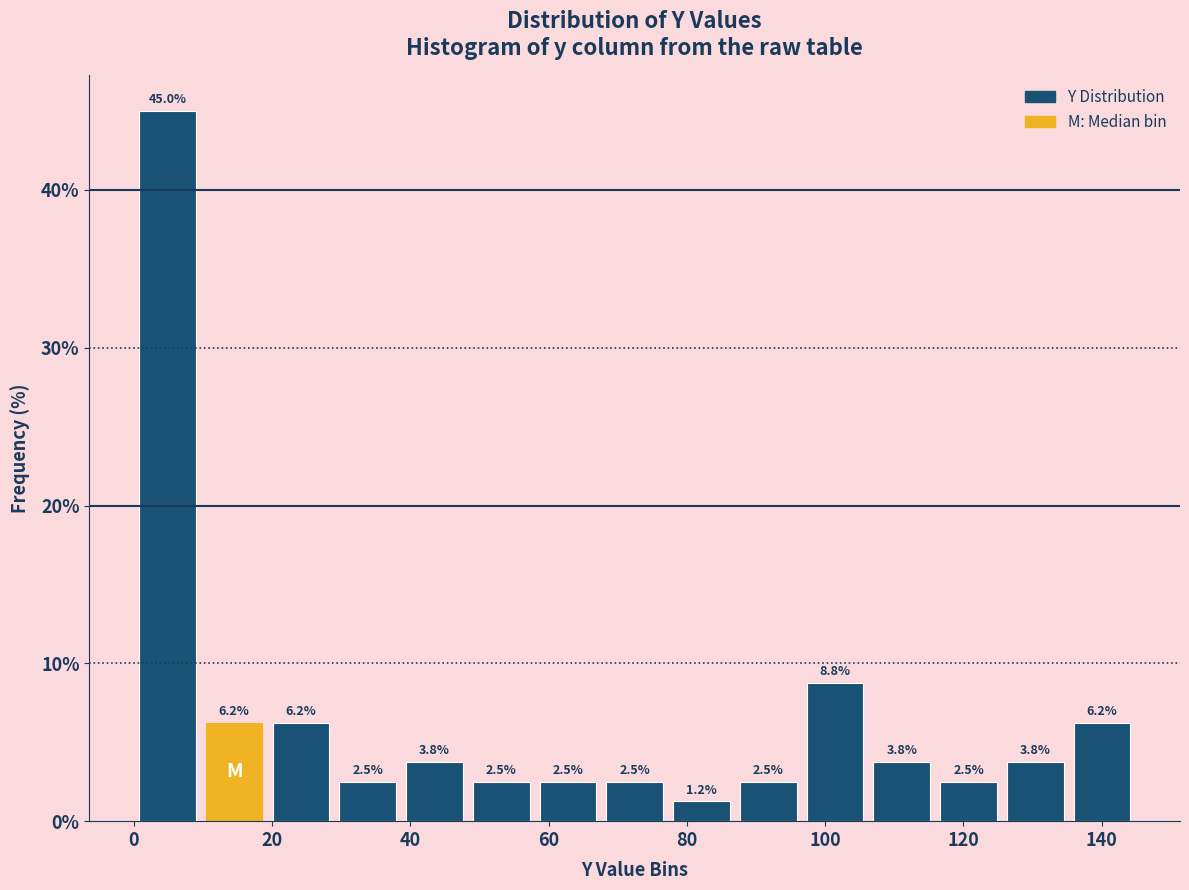

Reading left to right, list every bar in this chart as the range it spans on the x-axis followed by its height. The bar edges are not printed on the chart, so give them approximately, as read against the axis.

0 to 10: 45.0
10 to 20: 6.2
20 to 28: 6.2
28 to 38: 2.5
38 to 48: 3.8
48 to 58: 2.5
58 to 68: 2.5
68 to 78: 2.5
78 to 86: 1.2
86 to 96: 2.5
96 to 106: 8.8
106 to 116: 3.8
116 to 126: 2.5
126 to 136: 3.8
136 to 144: 6.2